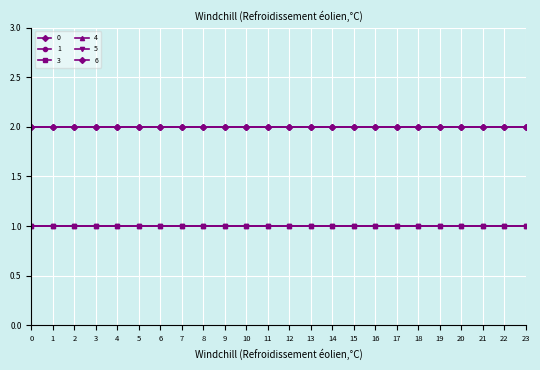

Does the chart have visible grid lines?

Yes